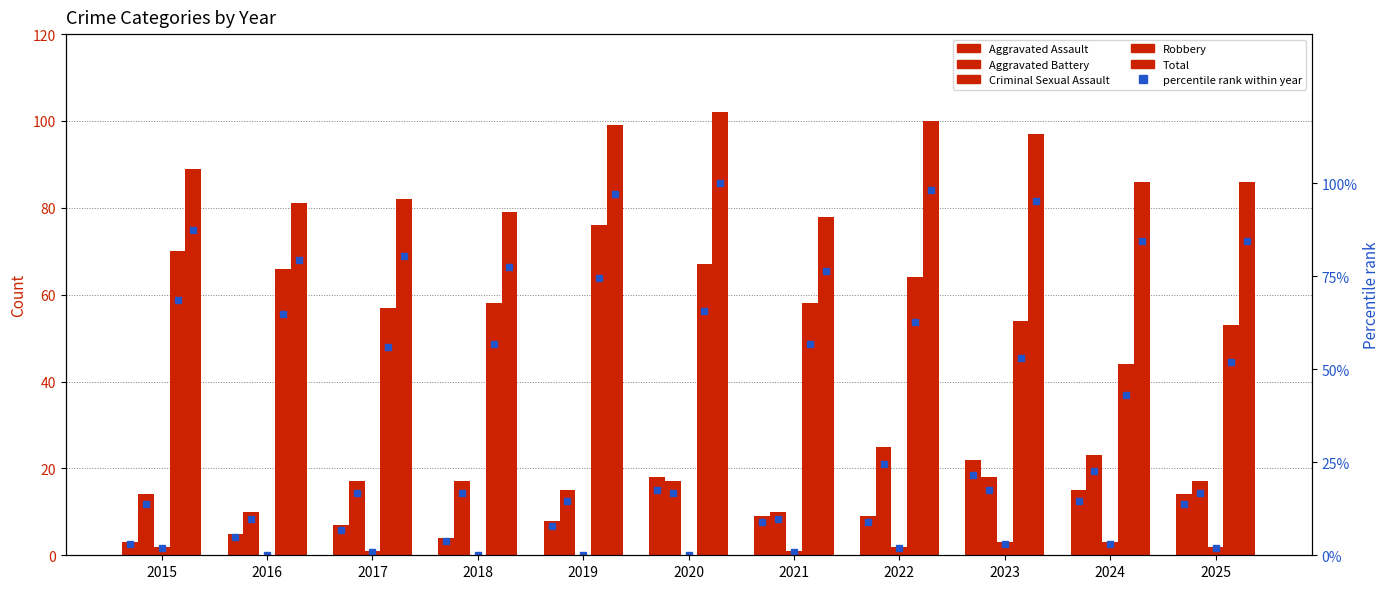

Read the Criminal Sexual Assault value at 2023.

3